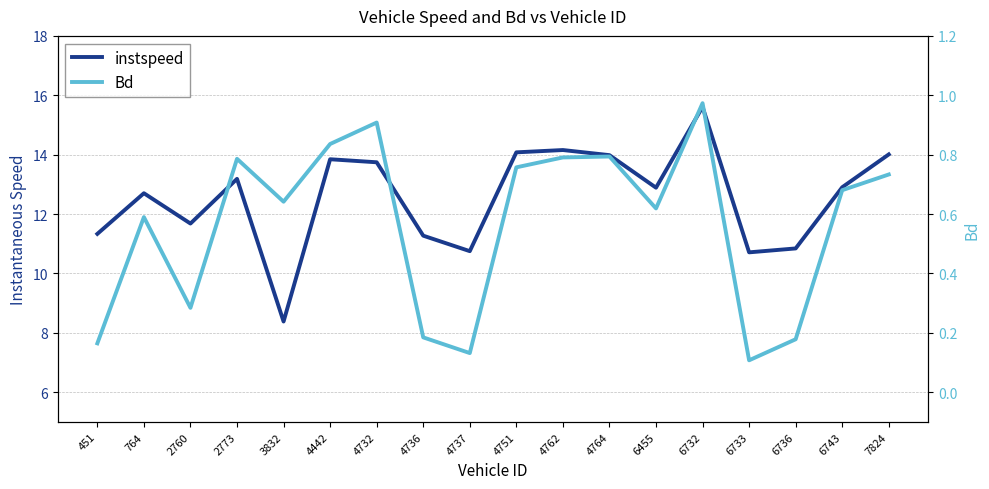

At 4751, list the series in order from smallest to largest.

Bd, instspeed